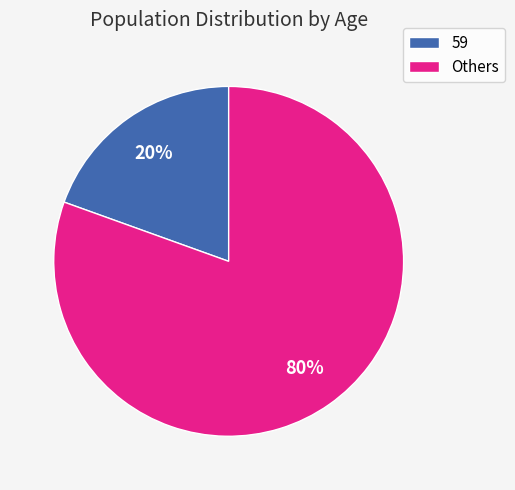

Which category has the smallest portion of the pie?

59